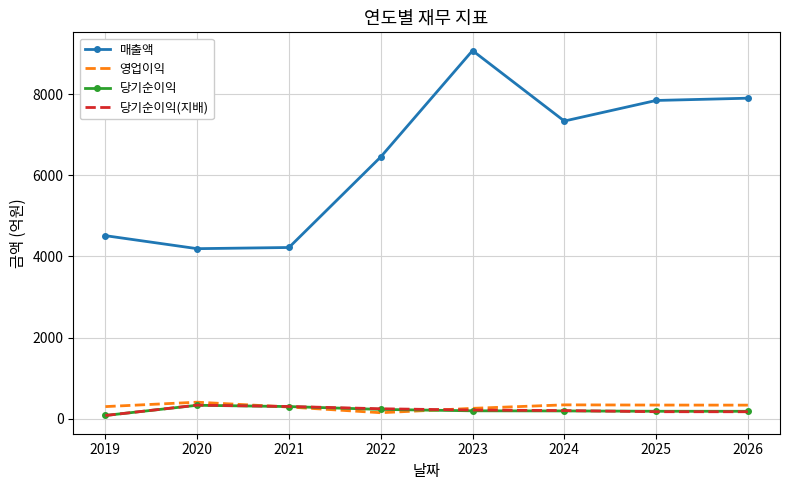

True or false: 매출액 and 당기순이익 intersect in this chart.

False